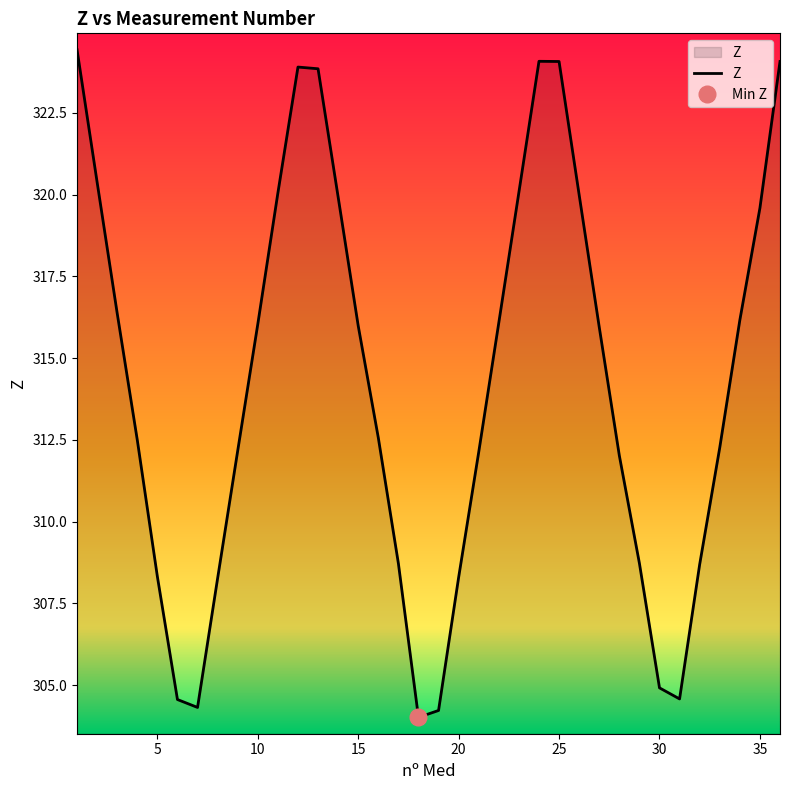

How many interior local peaks (higher than both neighbors) does the data have?

2